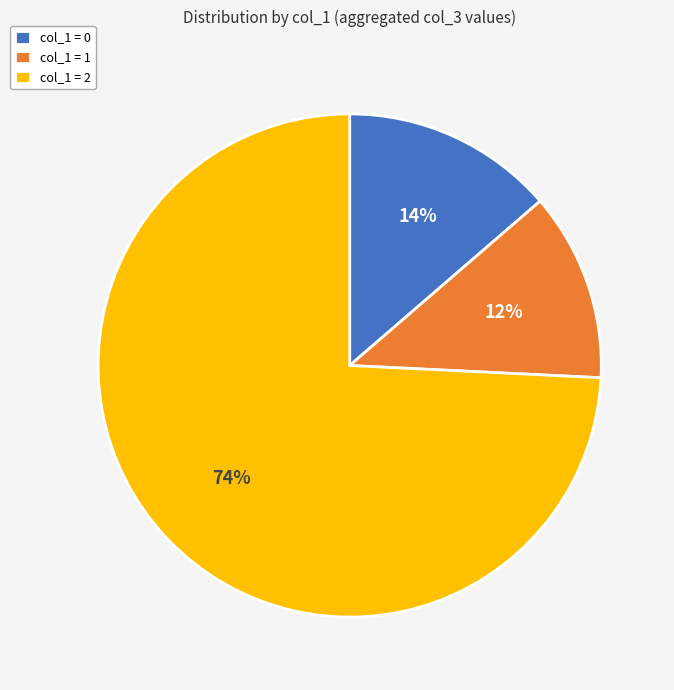

What is the smallest slice in the pie chart?

col_1 = 1